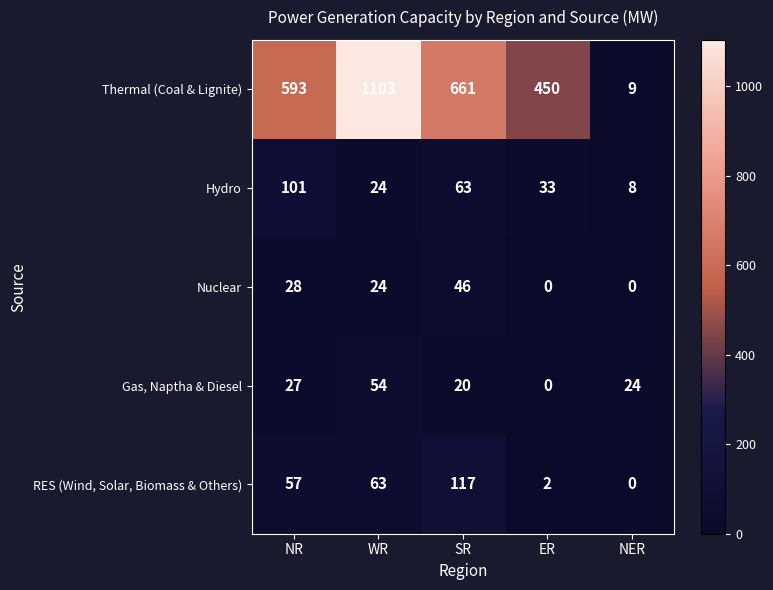

The value of Thermal (Coal & Lignite) at NER is 12. True or false?

False